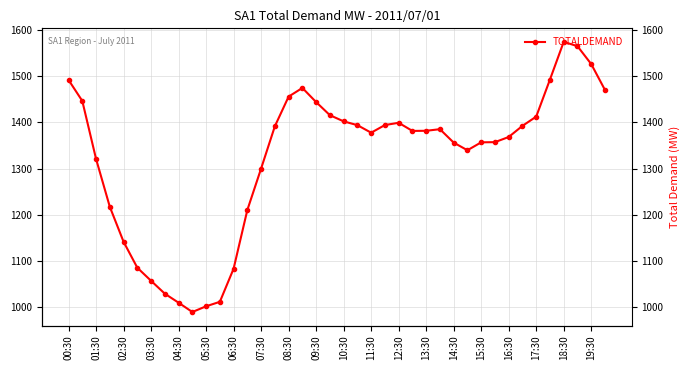

Rank the categories by value from highest to lowest.

36, 37, 38, 35, 00:30, 17:30, 39, 16:30, 01:30, 18:30, 19:30, 34, 20, 24, 23, 21, 33, 15:30, 27, 26, 25, 22, 32, 31, 30, 28, 29, 02:30, 14:30, 03:30, 13:30, 04:30, 05:30, 12:30, 06:30, 07:30, 11:30, 08:30, 10:30, 09:30